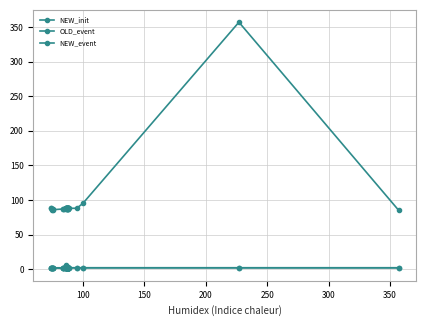

How many NEW_event values are between 2 and 3?

34